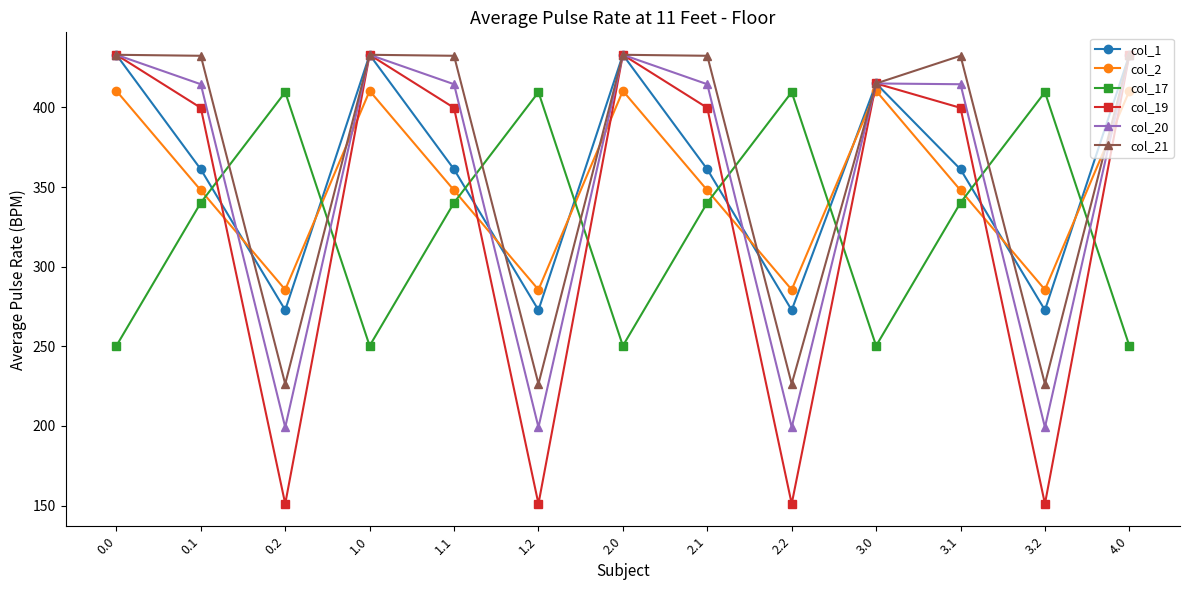

Between which two adjacent categories do col_20 and col_2 first intersect?

0.1 and 0.2